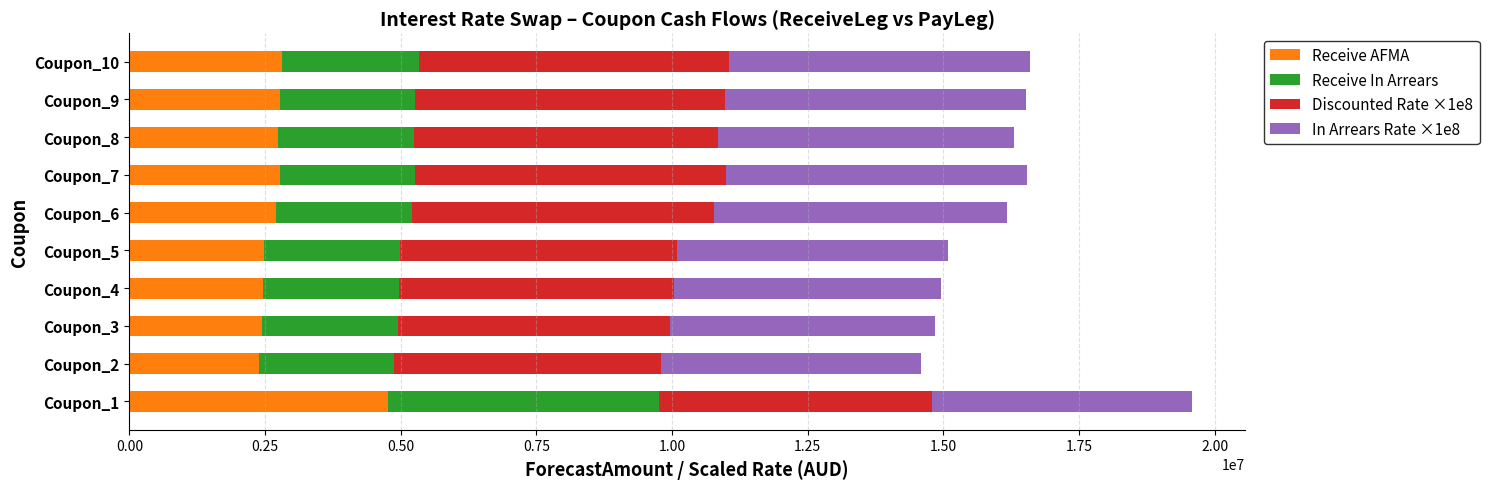

At which category is the sum across all series the highest?

Coupon_1